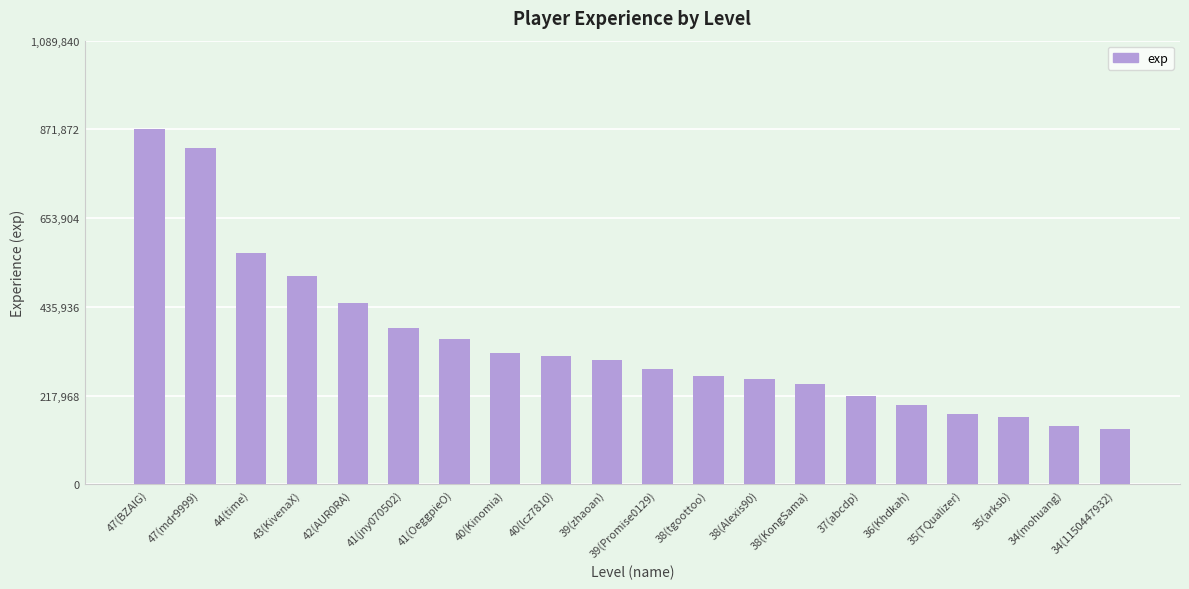

What is the change in value from 47(BZAIG) to 42(AUR0RA)?

-426656